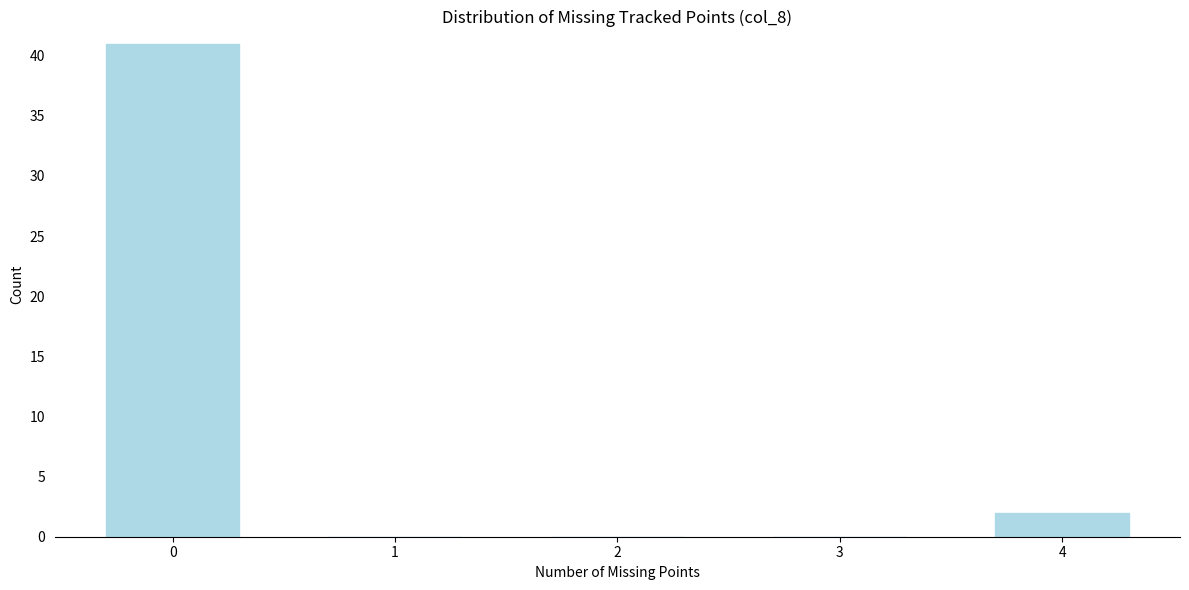

Reading left to right, what are all the values shown in this chart?

0=41	1=0	2=0	3=0	4=2